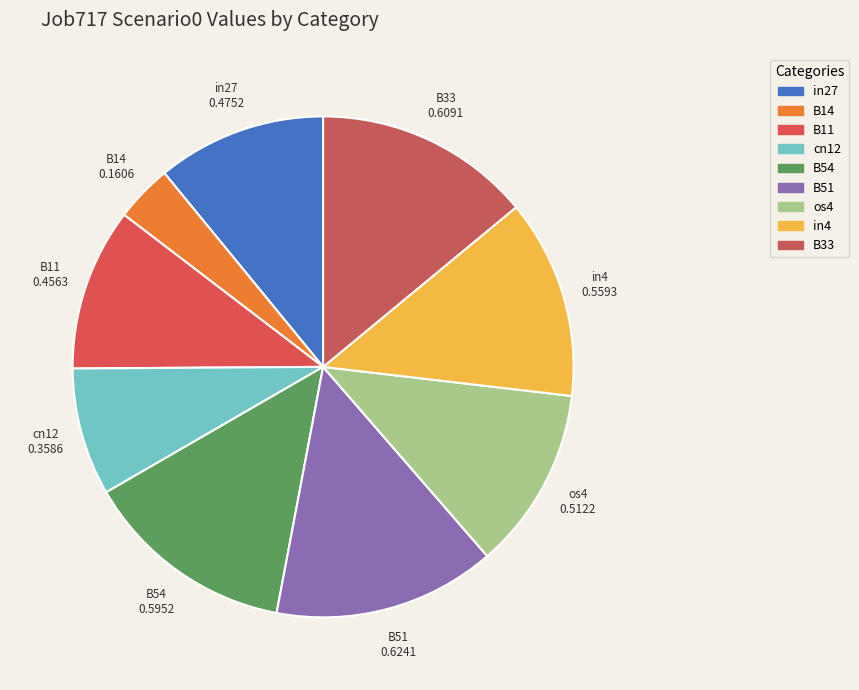

The B33 slice represents 26% of the pie. True or false?

False